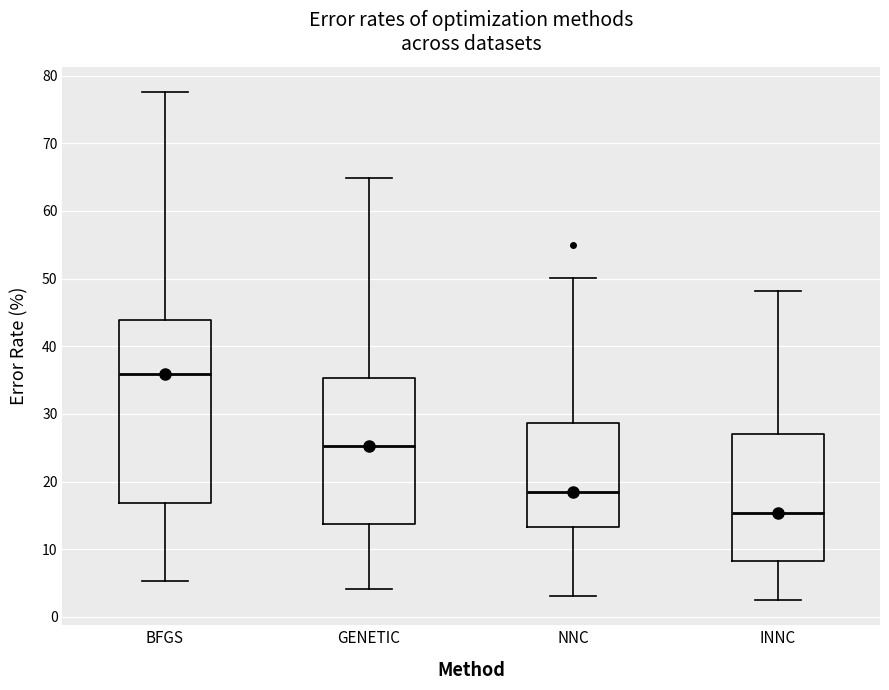

Where does the lower whisker of the box for NNC end on the y-axis? The values are not printed on the chart, so give them approximately, as read against the axis.

3